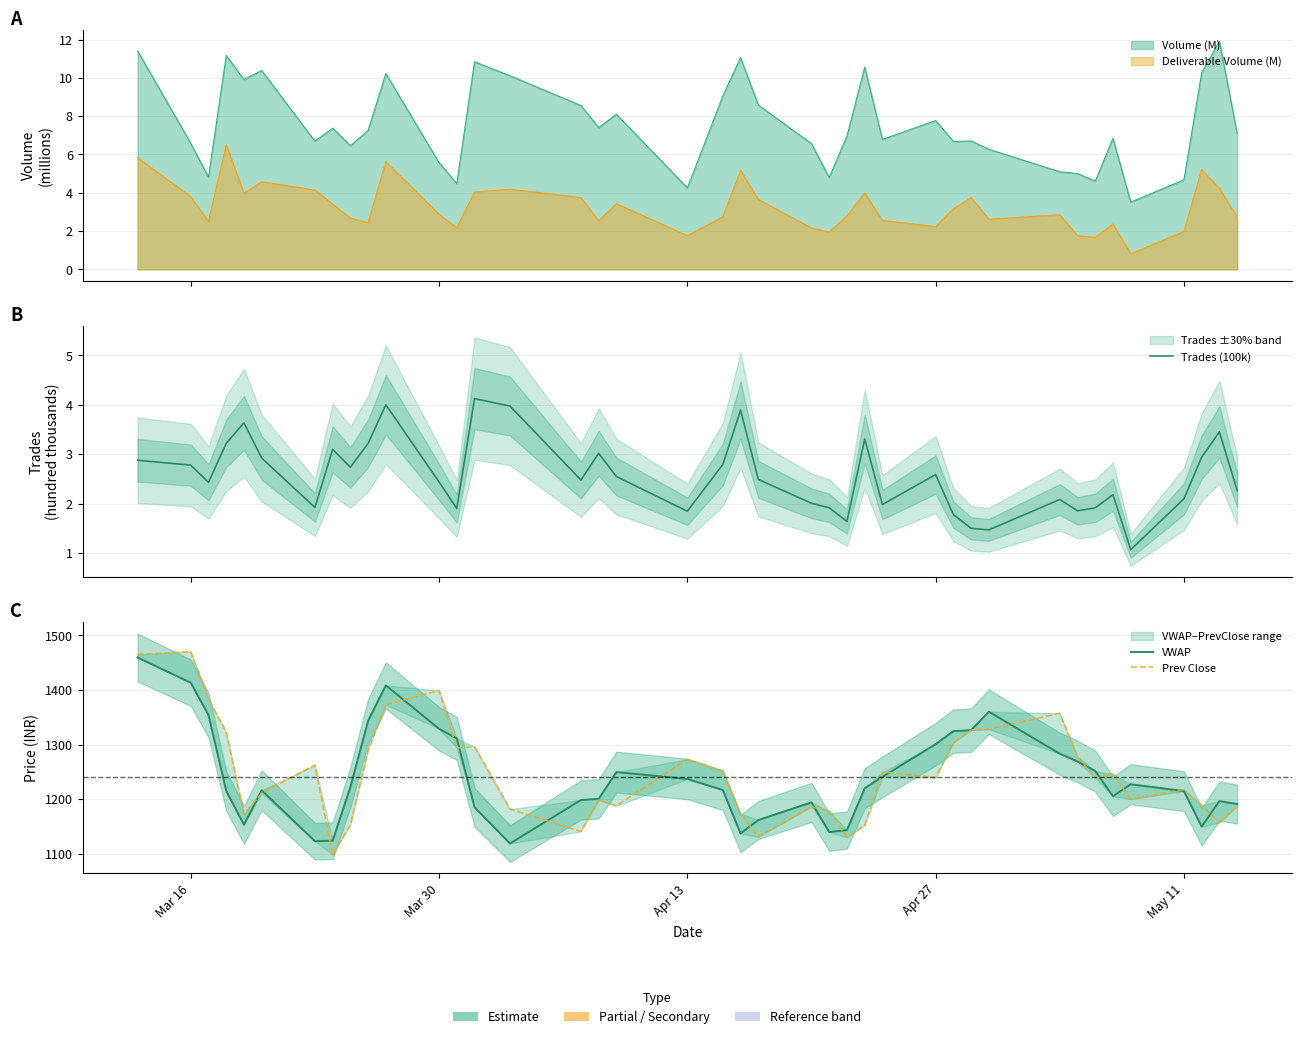

True or false: VWAP and Trades (100k) cross at least once.

False